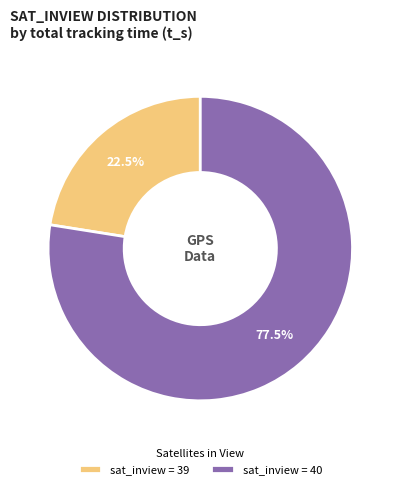

Is there a majority slice in this chart?

Yes